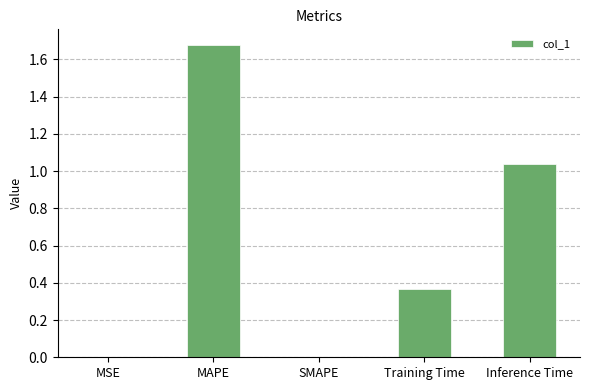

Which has a higher value, MSE or Inference Time?

Inference Time